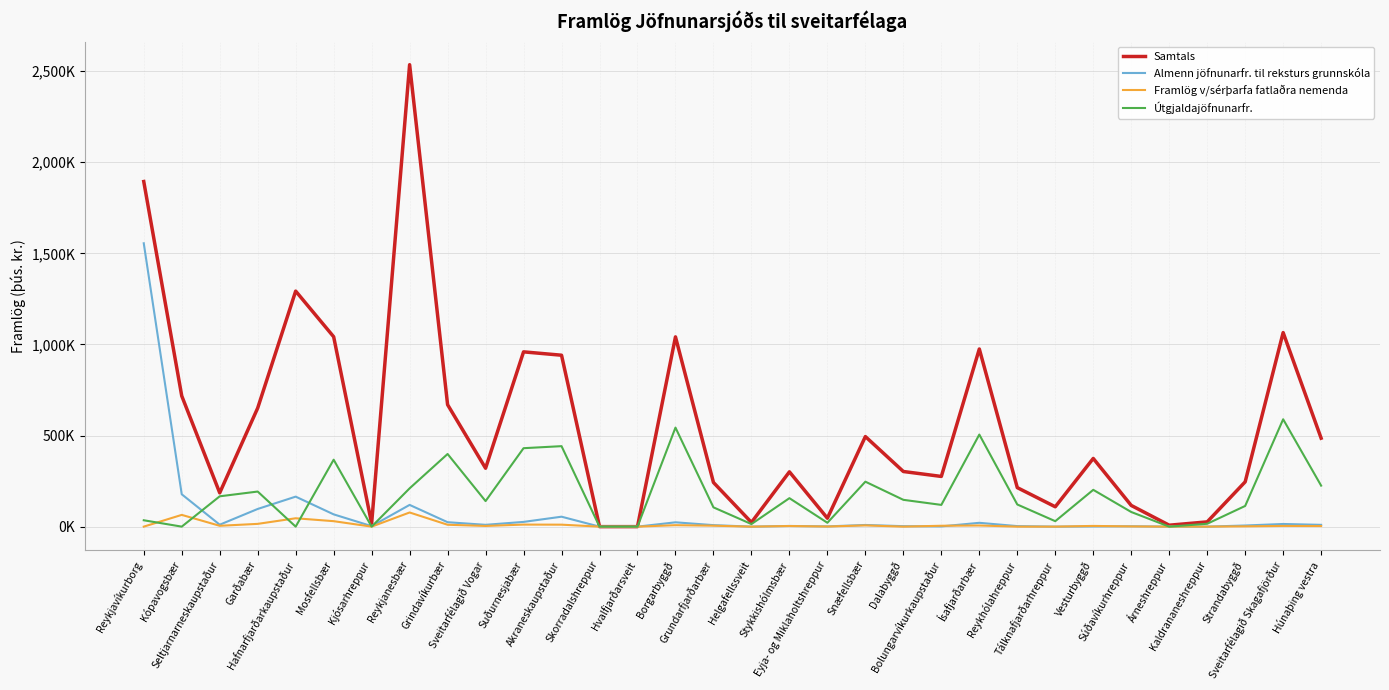

Reading right to left, list all the values displayed in this chart.

Samtals: 485.5	1065.0	245.8	26.1	7.8	116.3	374.3	109.0	214.0	975.0	275.5	302.6	494.3	46.2	300.8	23.2	242.5	1041.5	0.0	0.0	940.8	959.3	320.6	669.3	2535.5	17.8	1042.2	1292.7	651.0	185.4	717.5	1894.2
Almenn jöfnunarfr. til reksturs grunnskóla: 9.8	14.6	6.2	0.0	0.0	2.0	1.2	0.0	2.9	21.0	1.3	2.5	9.1	1.3	3.7	0.0	8.2	23.7	0.0	0.0	54.5	25.9	9.9	24.3	119.3	2.8	67.3	164.7	97.0	10.7	177.6	1555.2
Framlög v/sérþarfa fatlaðra nemenda: 3.3	3.9	1.6	0.1	0.0	1.2	3.9	0.0	0.0	6.3	4.8	0.0	6.8	0.6	3.5	0.0	5.1	8.0	0.0	0.0	10.8	11.2	3.8	10.3	77.7	0.0	30.0	45.9	15.2	4.7	64.5	0.0
Útgjaldajöfnunarfr.: 225.1	589.3	113.5	15.7	0.0	80.3	202.0	29.9	121.6	505.4	119.3	147.1	246.8	21.2	156.2	14.1	105.8	543.5	0.0	0.0	441.7	430.6	140.2	398.7	210.2	0.0	367.4	0.0	192.6	166.5	0.0	35.0